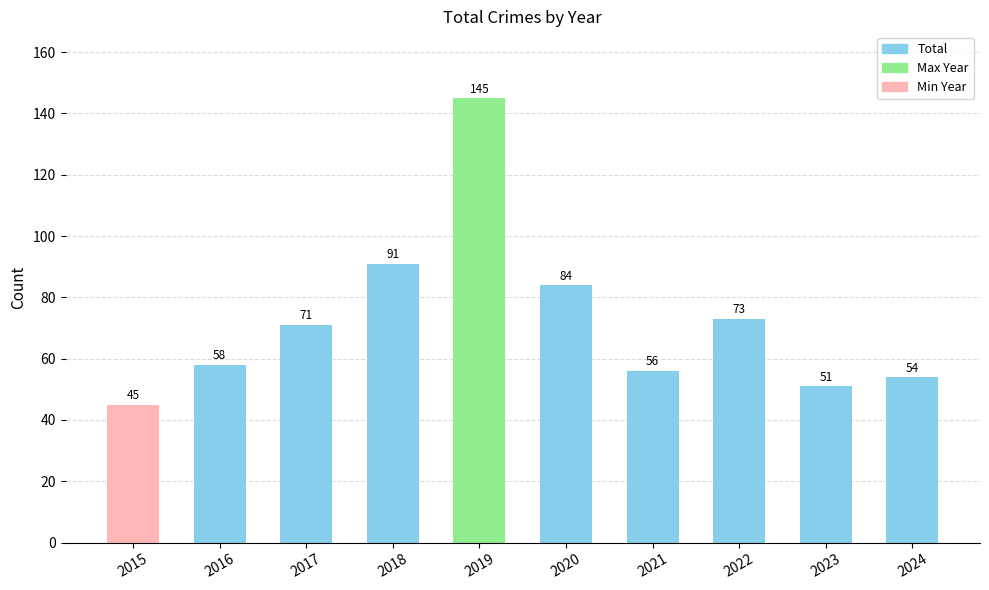

Is it true that the value at 2022 is 73?

True